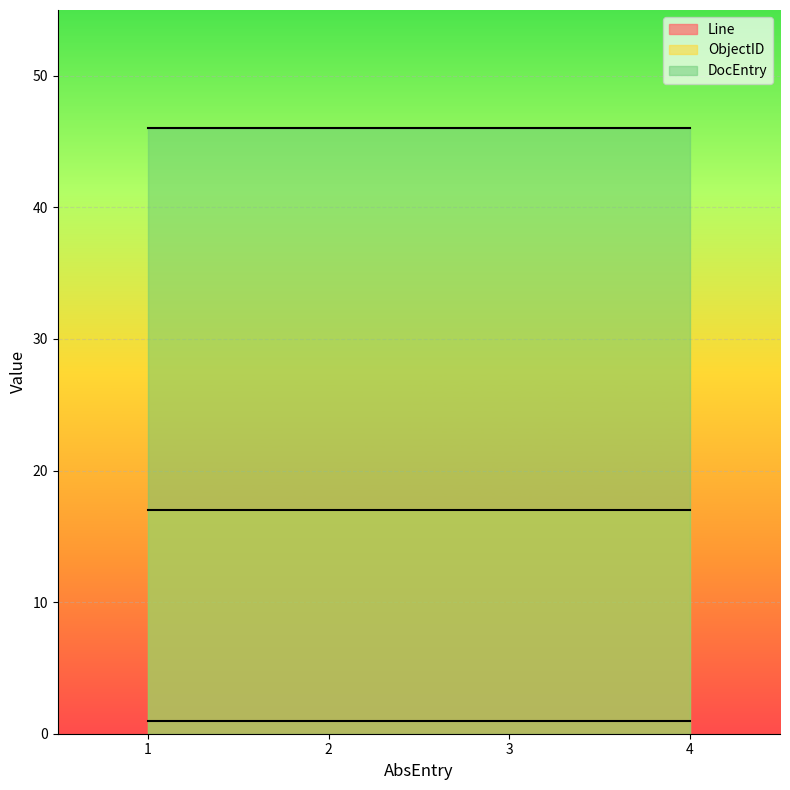

Rank the series at 1 from highest to lowest value.

DocEntry, ObjectID, Line